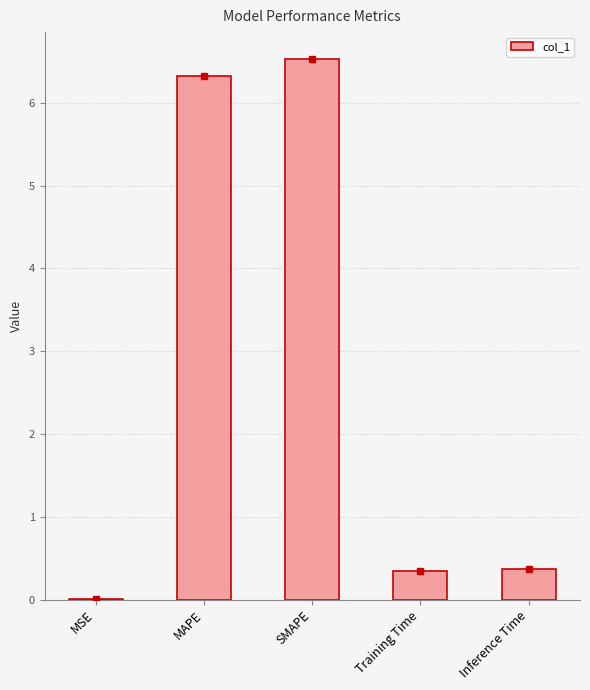

The value at Inference Time is 0.4. True or false?

True